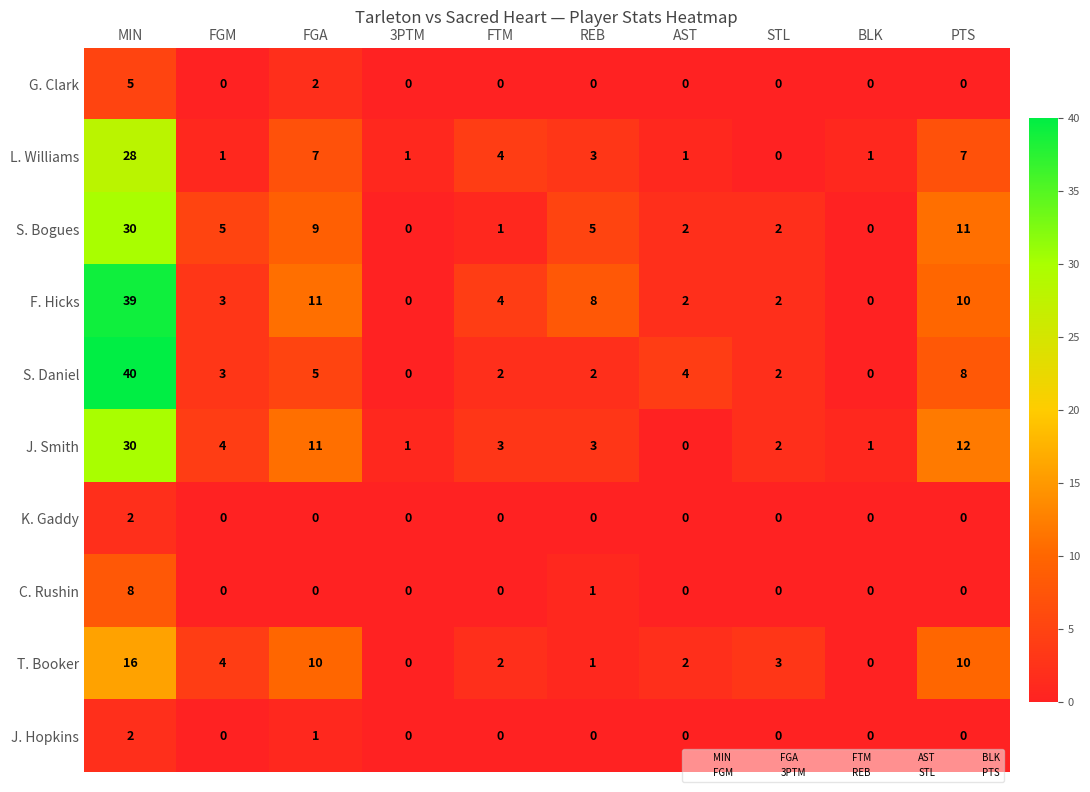

Which series has the largest range (max minus min)?

S. Daniel